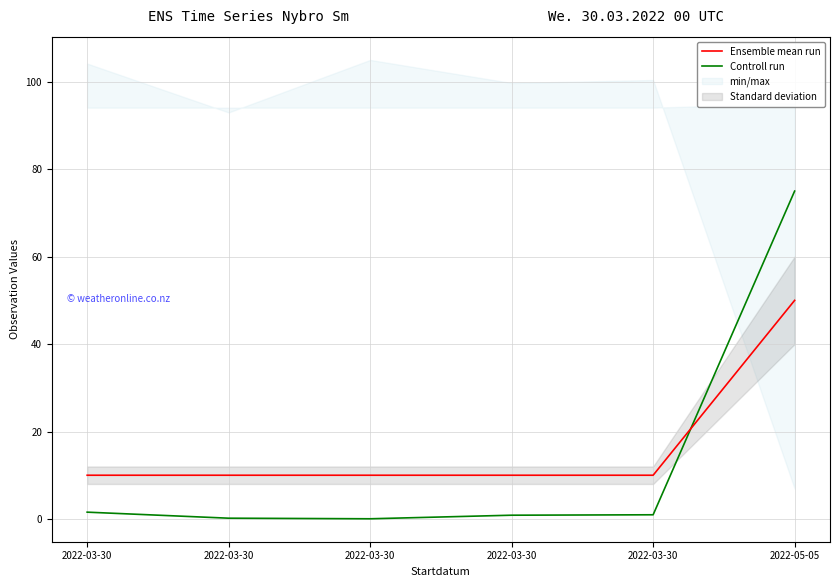

Reading left to right, extract all data points from this chart.

Ensemble mean run: 10.0	10.0	10.0	10.0	10.0	50.0
Controll run: 1.6	0.2	0.0	0.9	1.0	75.0